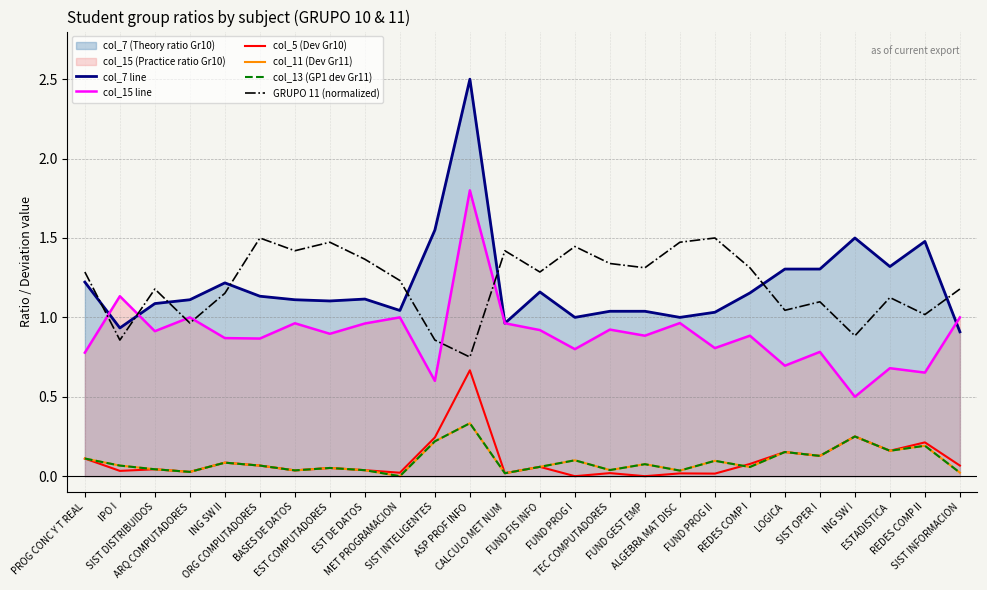

Rank the categories by col_15 line value from highest to lowest.

ASP PROF INFO, IPO I, ARQ COMPUTADORES, MET PROGRAMACION, SIST INFORMACION, ALGEBRA MAT DISC, BASES DE DATOS, CALCULO MET NUM, EST DE DATOS, TEC COMPUTADORES, FUND FIS INFO, SIST DISTRIBUIDOS, EST COMPUTADORES, FUND GEST EMP, REDES COMP I, ING SW II, ORG COMPUTADORES, FUND PROG II, FUND PROG I, SIST OPER I, PROG CONC Y T REAL, LOGICA, ESTADISTICA, REDES COMP II, SIST INTELIGENTES, ING SW I